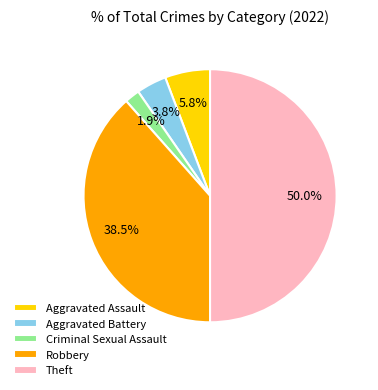

To the nearest percent, what is the average slice percentage?

20%